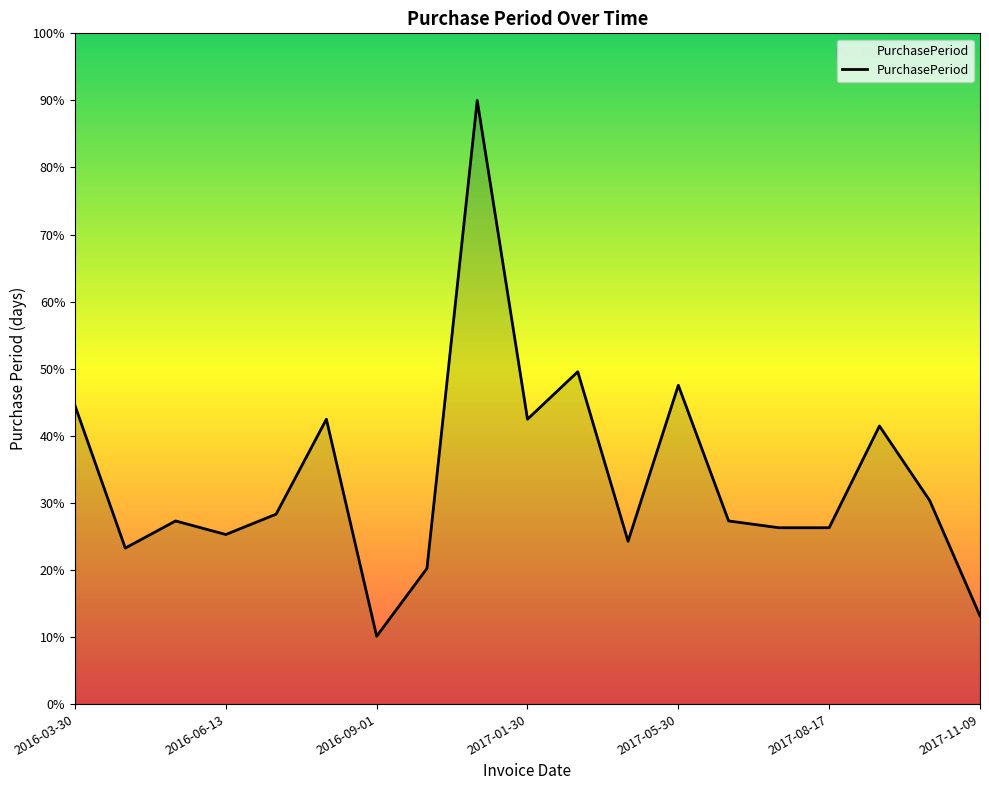

What is the smallest value displayed?

10.1